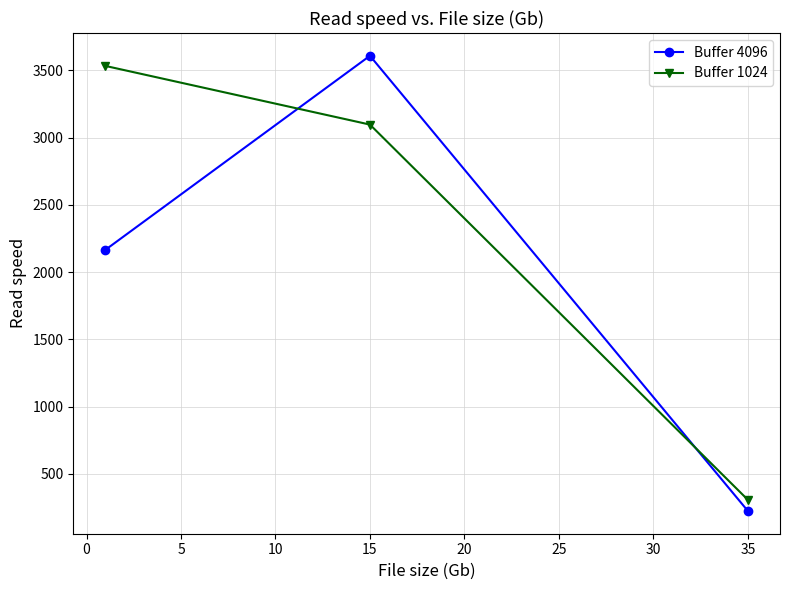

Rank the series by their maximum value, from highest to lowest.

Buffer 4096, Buffer 1024